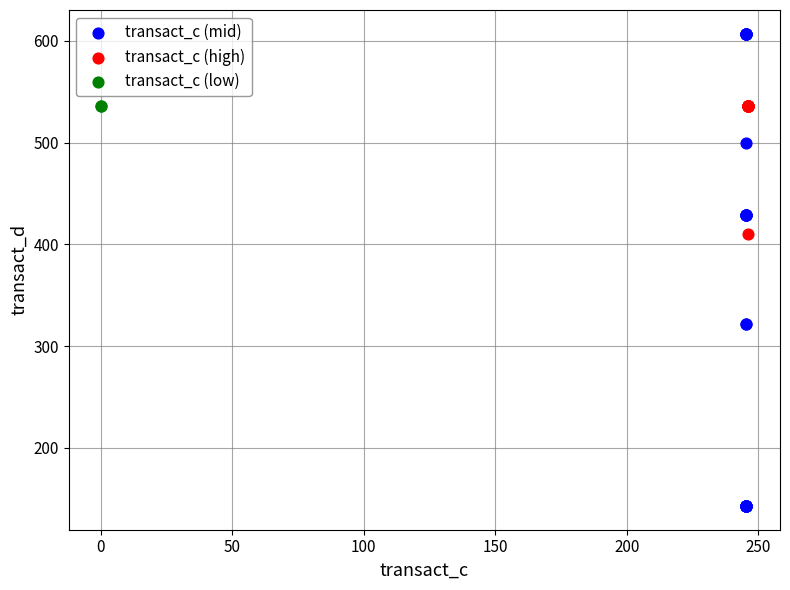

What are all the series names shown in the legend?

transact_c (mid), transact_c (high), transact_c (low)